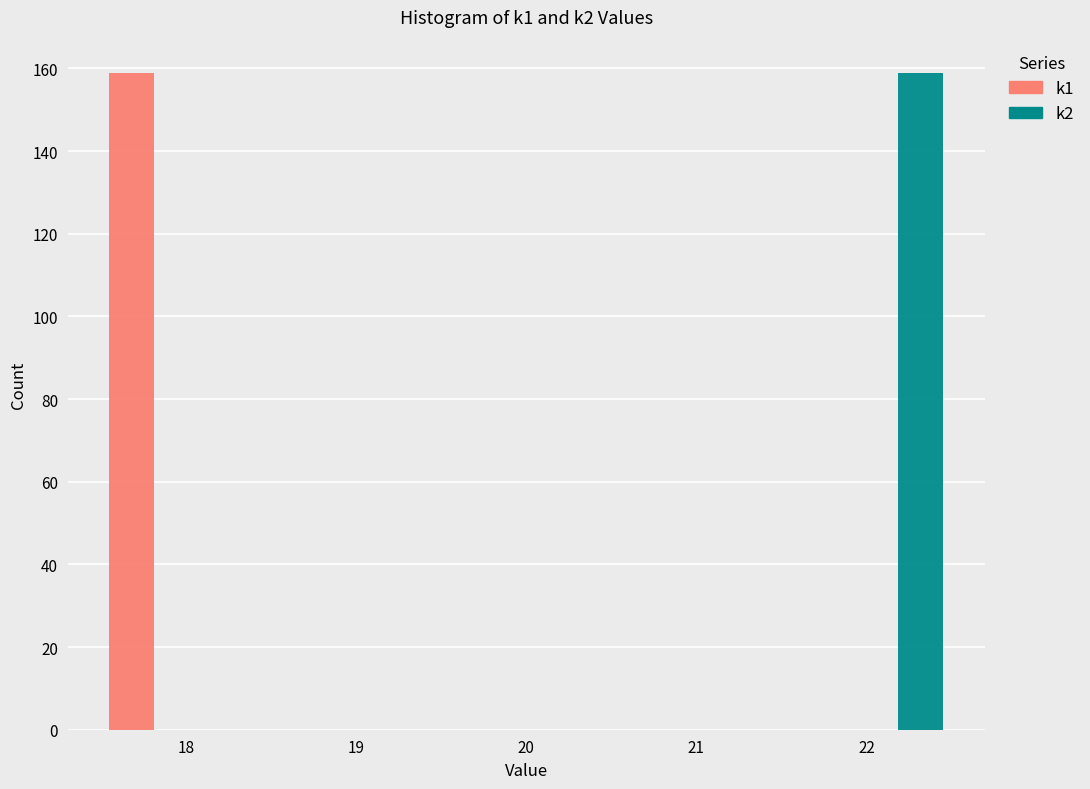

What is the height of the k1 bar covering 17.5 to 18.1 on the x-axis? Neither the bar edges nor the heights are printed on the chart, so give them approximately, as read against the axes.

160